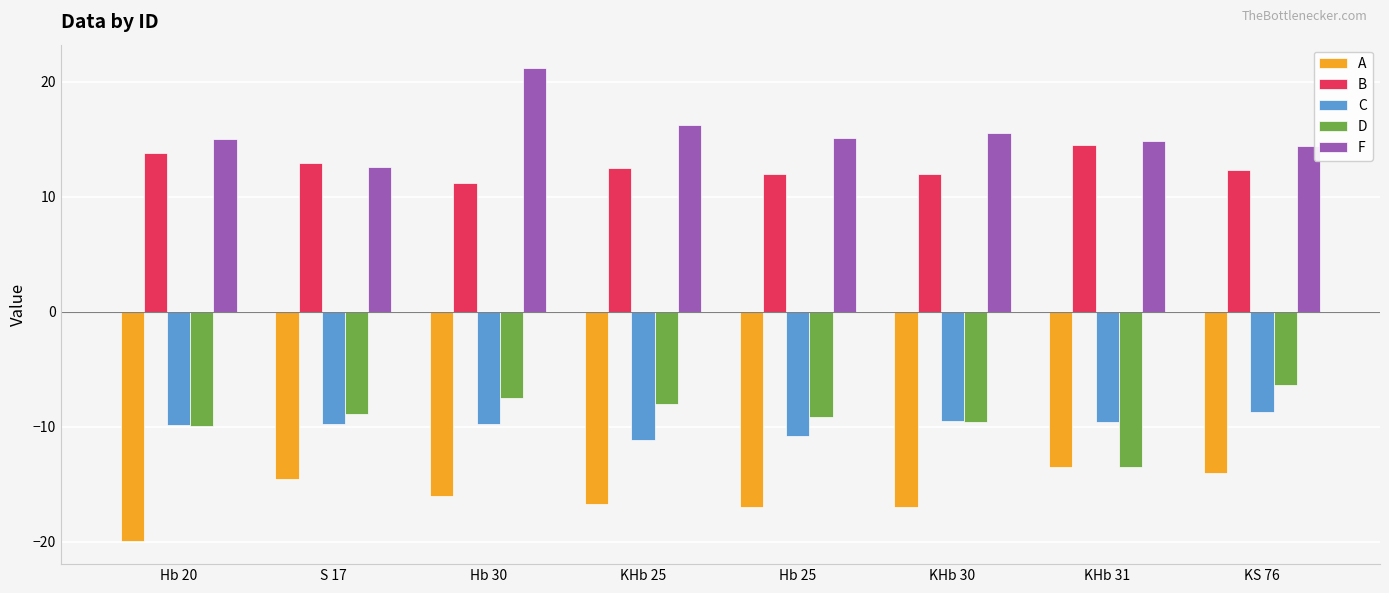

Rank the series by their maximum value, from lowest to highest.

A, C, D, B, F